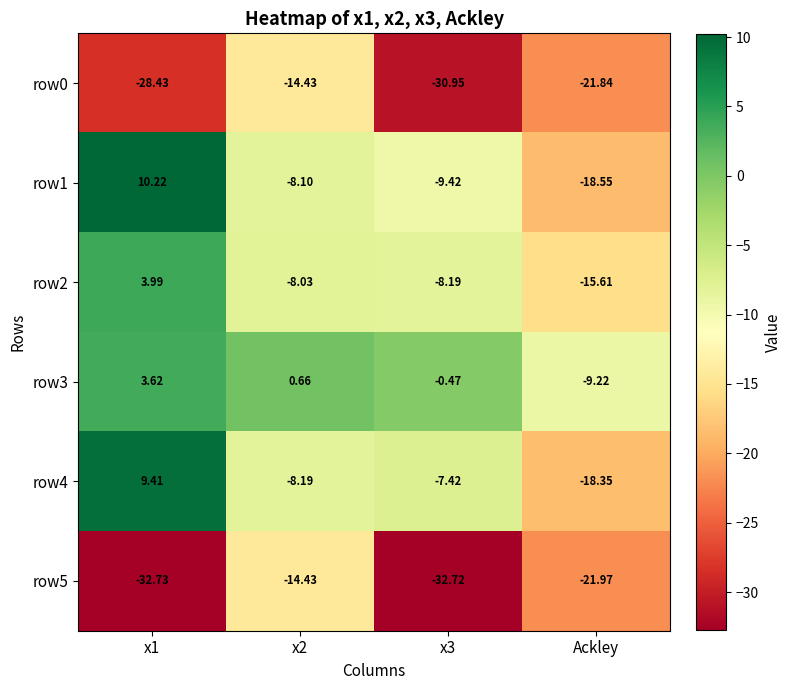

Is the value of row0 at x1 greater than the value of row2 at x2?

No